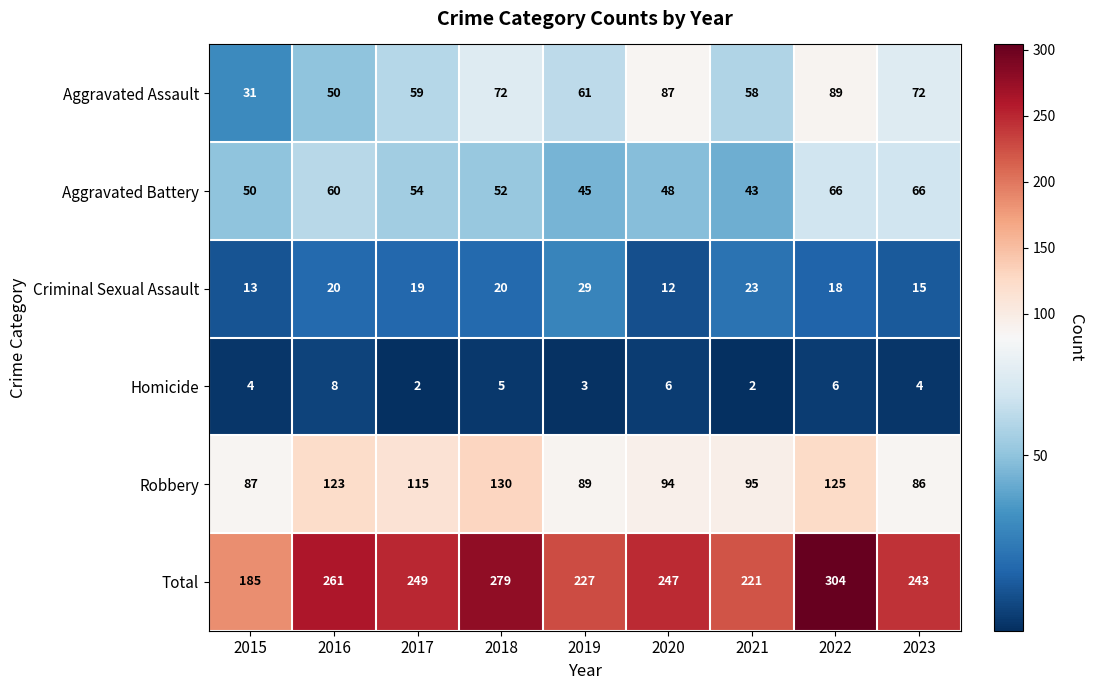

What is the maximum value for Aggravated Battery?

66